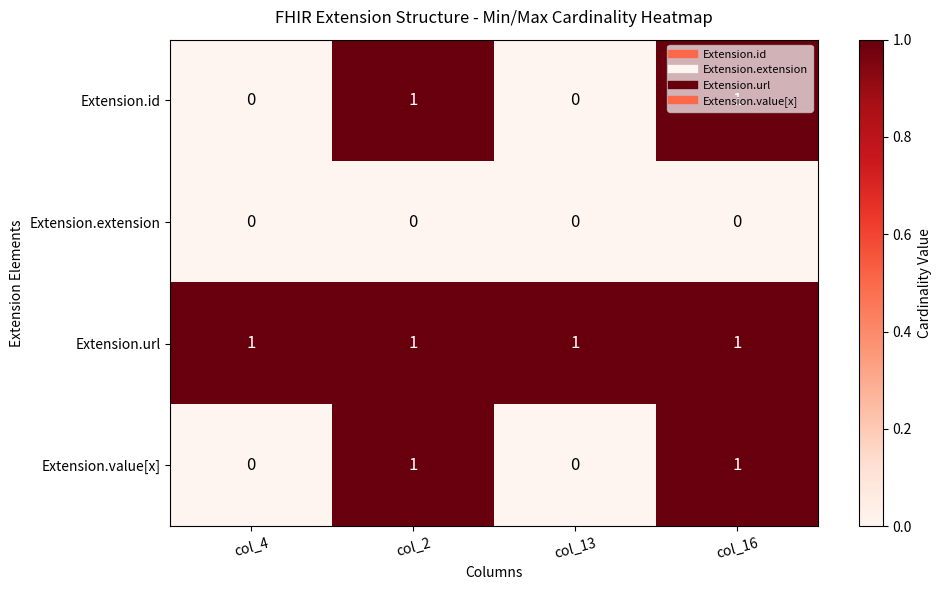

How many Extension.id values are between 0 and 1?

4